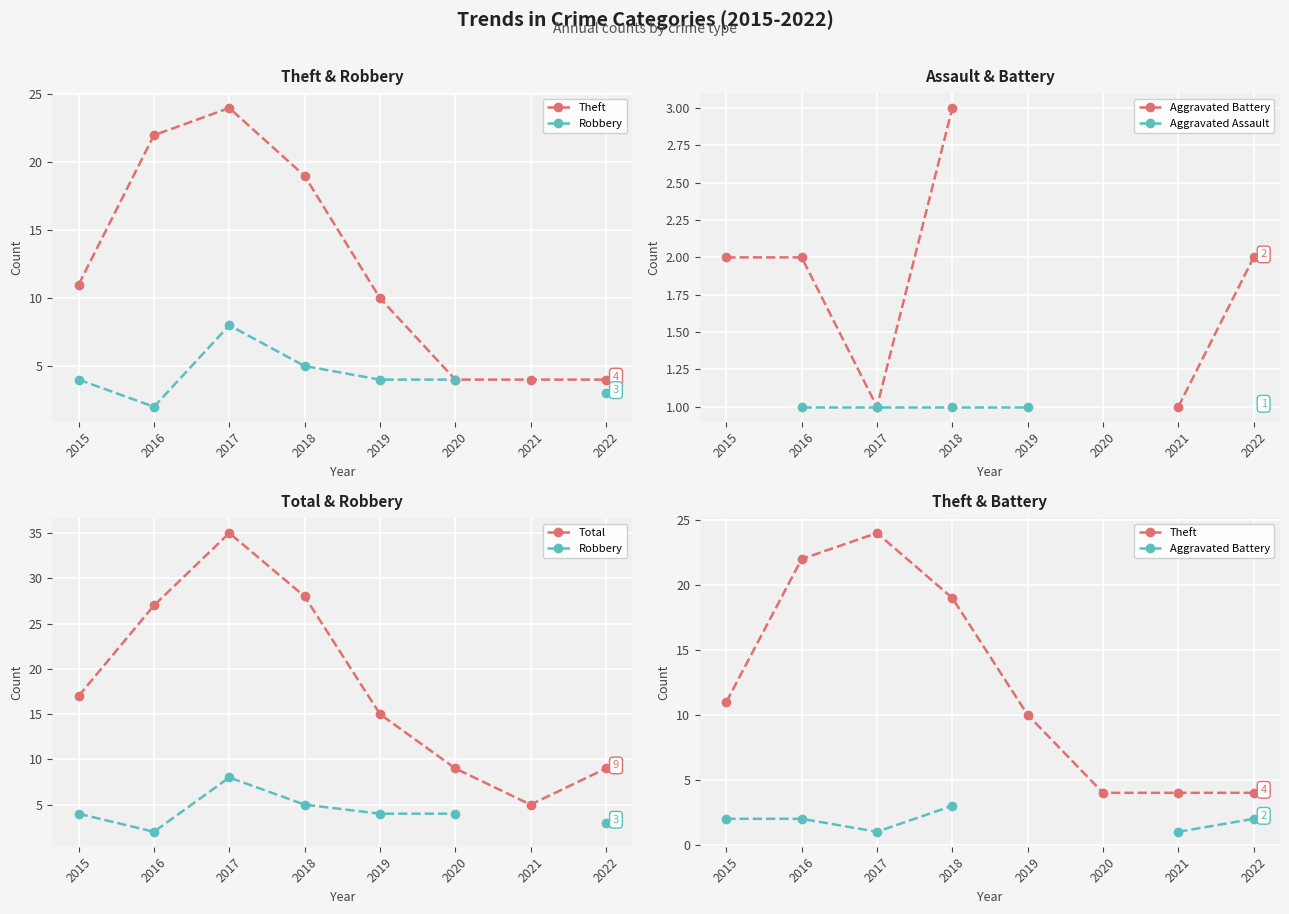

Where does the Total series first go above 17?

2016